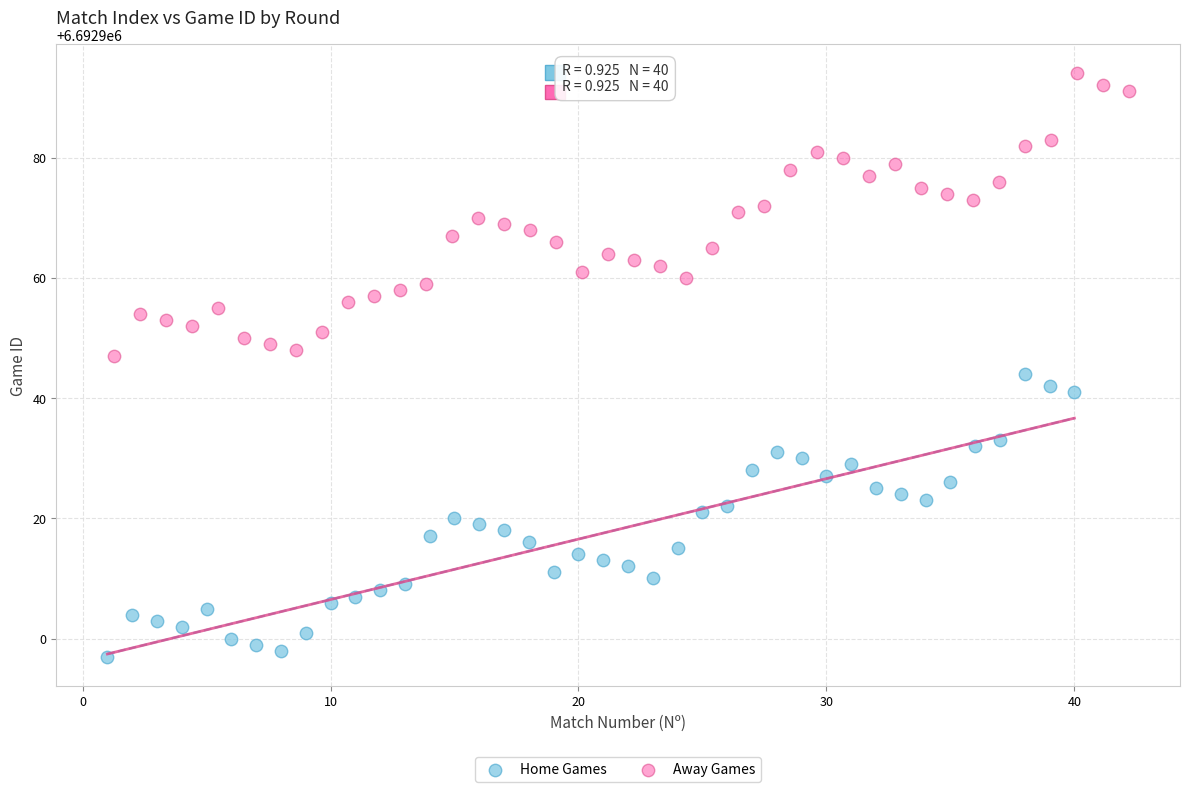

Which series contains the lowest Y value?

Home Games